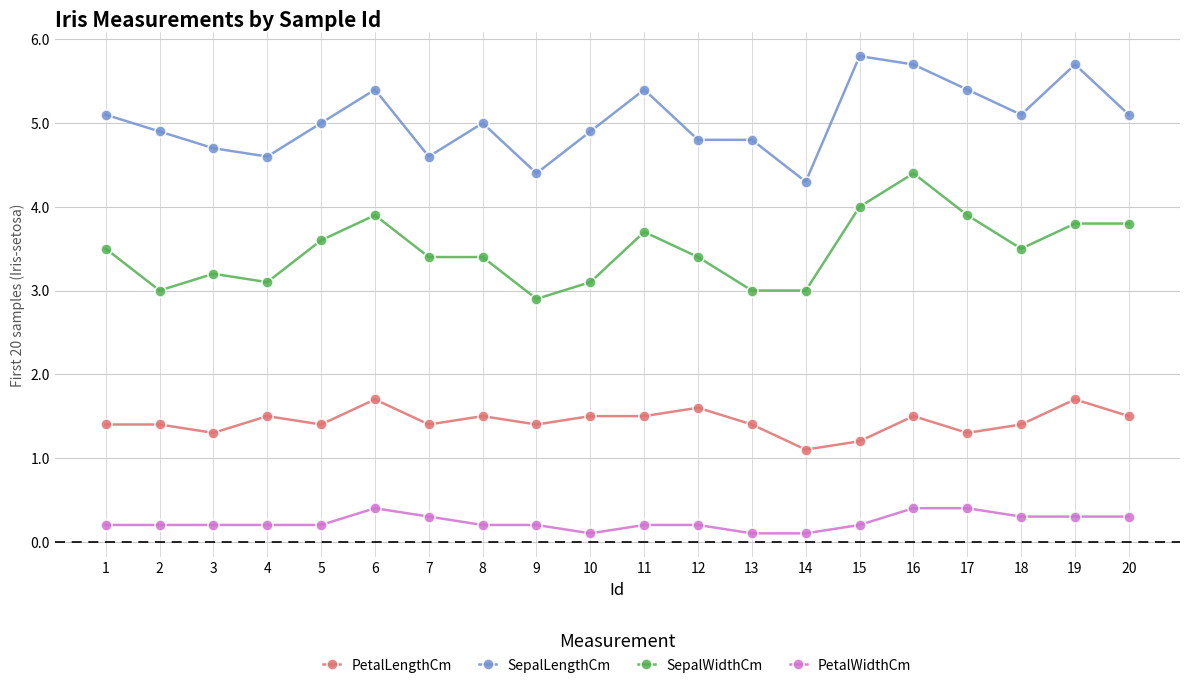

True or false: PetalWidthCm has more than 0 interior local peaks.

True